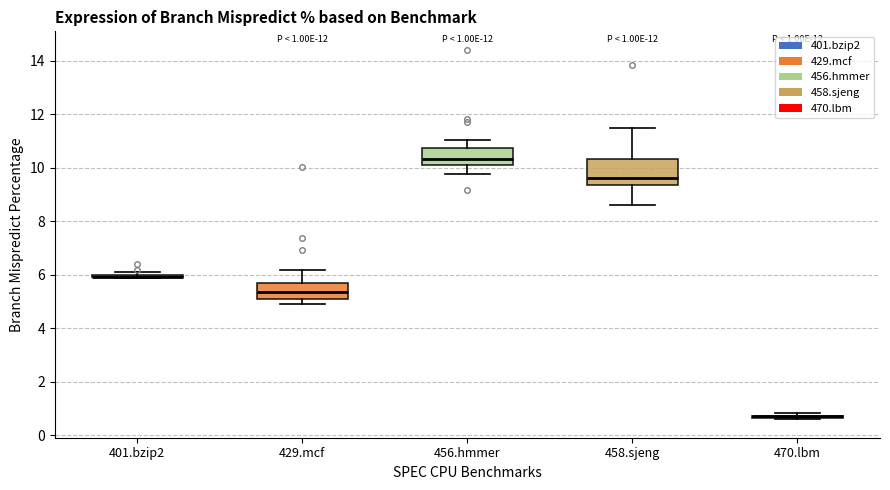

Which box is the tallest, from its lower edge to its upper edge?

458.sjeng